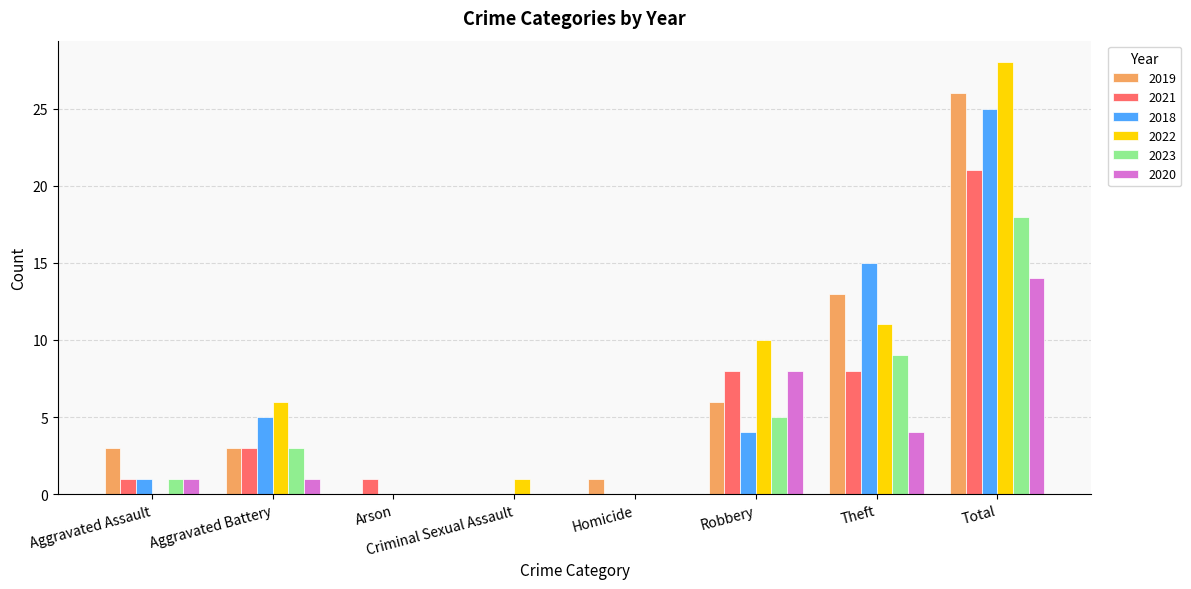

How many distinct data groups are displayed?

6